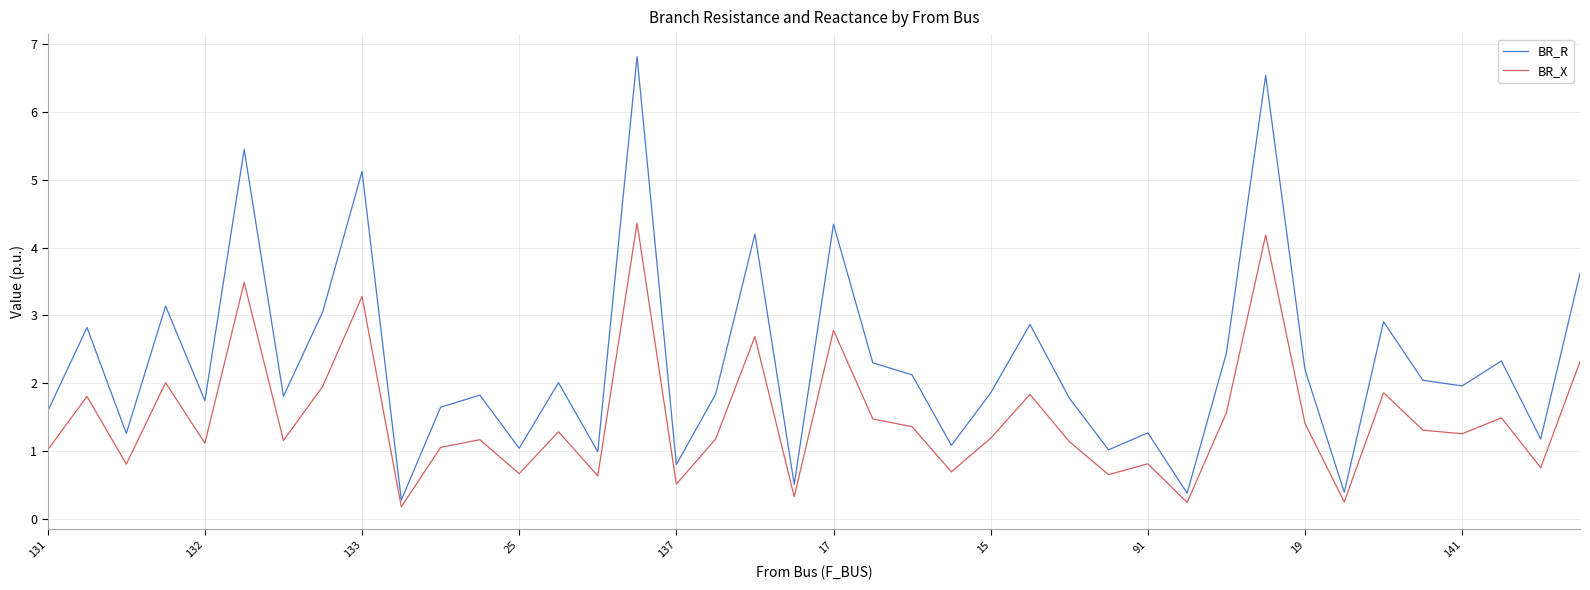

True or false: BR_X and BR_R cross at least once.

False